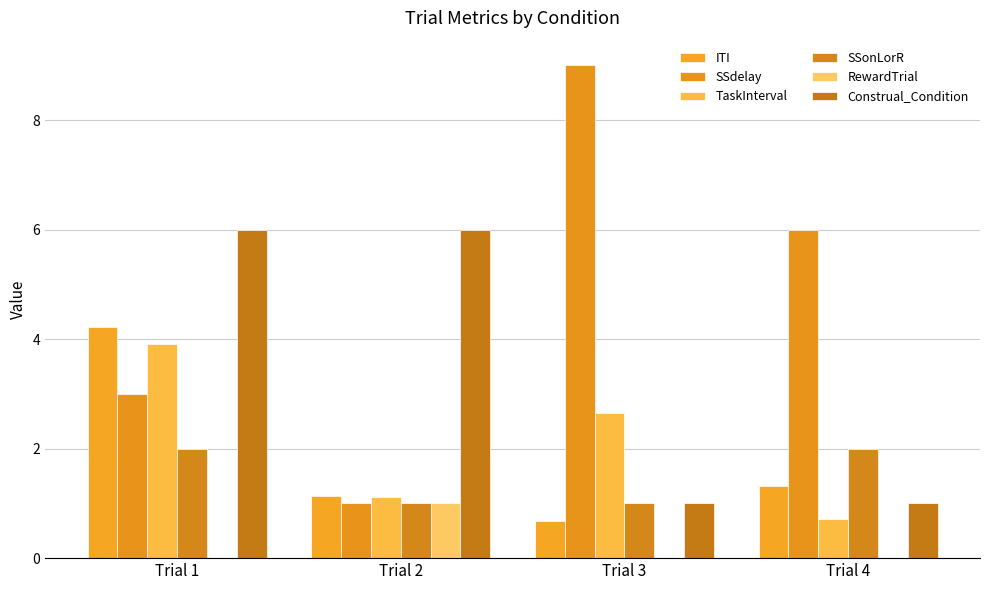

How many data points does each series have?

4